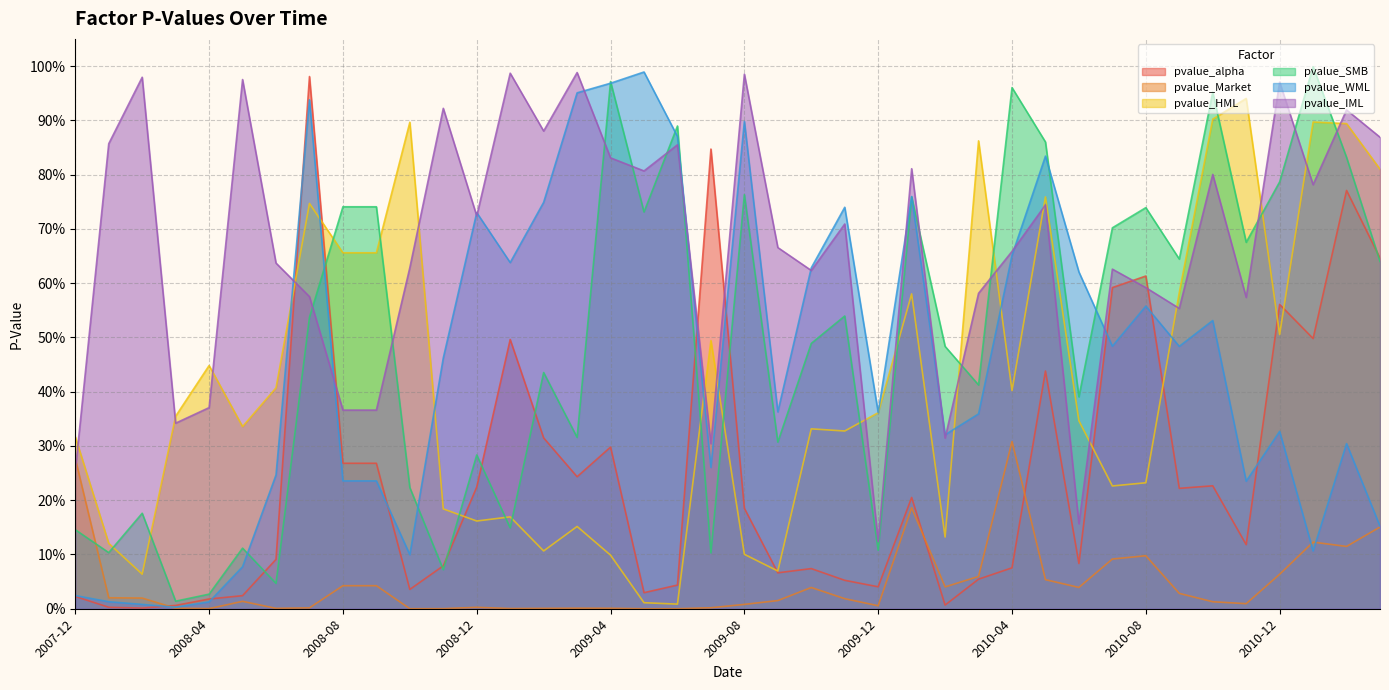

Reading left to right, list all the values displayed in this chart.

pvalue_alpha: 2007-12=0.0	2008-01=0.0	2008-02=0.0	2008-03=0.0	2008-04=0.0	2008-05=0.0	2008-06=0.1	2008-07=1.0	2008-08=0.3	2008-09=0.3	2008-10=0.0	2008-11=0.1	2008-12=0.2	2009-01=0.5	2009-02=0.3	2009-03=0.2	2009-04=0.3	2009-05=0.0	2009-06=0.0	2009-07=0.8	2009-08=0.2	2009-09=0.1	2009-10=0.1	2009-11=0.1	2009-12=0.0	2010-01=0.2	2010-02=0.0	2010-03=0.1	2010-04=0.1	2010-05=0.4	2010-06=0.1	2010-07=0.6	2010-08=0.6	2010-09=0.2	2010-10=0.2	2010-11=0.1	2010-12=0.6	2011-01=0.5	2011-02=0.8	2011-03=0.6
pvalue_Market: 2007-12=0.3	2008-01=0.0	2008-02=0.0	2008-03=0.0	2008-04=0.0	2008-05=0.0	2008-06=0.0	2008-07=0.0	2008-08=0.0	2008-09=0.0	2008-10=0.0	2008-11=0.0	2008-12=0.0	2009-01=0.0	2009-02=0.0	2009-03=0.0	2009-04=0.0	2009-05=0.0	2009-06=0.0	2009-07=0.0	2009-08=0.0	2009-09=0.0	2009-10=0.0	2009-11=0.0	2009-12=0.0	2010-01=0.2	2010-02=0.0	2010-03=0.1	2010-04=0.3	2010-05=0.1	2010-06=0.0	2010-07=0.1	2010-08=0.1	2010-09=0.0	2010-10=0.0	2010-11=0.0	2010-12=0.1	2011-01=0.1	2011-02=0.1	2011-03=0.2
pvalue_HML: 2007-12=0.3	2008-01=0.1	2008-02=0.1	2008-03=0.4	2008-04=0.4	2008-05=0.3	2008-06=0.4	2008-07=0.7	2008-08=0.7	2008-09=0.7	2008-10=0.9	2008-11=0.2	2008-12=0.2	2009-01=0.2	2009-02=0.1	2009-03=0.2	2009-04=0.1	2009-05=0.0	2009-06=0.0	2009-07=0.5	2009-08=0.1	2009-09=0.1	2009-10=0.3	2009-11=0.3	2009-12=0.4	2010-01=0.6	2010-02=0.1	2010-03=0.9	2010-04=0.4	2010-05=0.8	2010-06=0.3	2010-07=0.2	2010-08=0.2	2010-09=0.6	2010-10=0.9	2010-11=0.9	2010-12=0.5	2011-01=0.9	2011-02=0.9	2011-03=0.8
pvalue_SMB: 2007-12=0.1	2008-01=0.1	2008-02=0.2	2008-03=0.0	2008-04=0.0	2008-05=0.1	2008-06=0.0	2008-07=0.5	2008-08=0.7	2008-09=0.7	2008-10=0.2	2008-11=0.1	2008-12=0.3	2009-01=0.1	2009-02=0.4	2009-03=0.3	2009-04=1.0	2009-05=0.7	2009-06=0.9	2009-07=0.1	2009-08=0.8	2009-09=0.3	2009-10=0.5	2009-11=0.5	2009-12=0.1	2010-01=0.8	2010-02=0.5	2010-03=0.4	2010-04=1.0	2010-05=0.9	2010-06=0.4	2010-07=0.7	2010-08=0.7	2010-09=0.6	2010-10=1.0	2010-11=0.7	2010-12=0.8	2011-01=1.0	2011-02=0.8	2011-03=0.6
pvalue_WML: 2007-12=0.0	2008-01=0.0	2008-02=0.0	2008-03=0.0	2008-04=0.0	2008-05=0.1	2008-06=0.2	2008-07=0.9	2008-08=0.2	2008-09=0.2	2008-10=0.1	2008-11=0.5	2008-12=0.7	2009-01=0.6	2009-02=0.7	2009-03=1.0	2009-04=1.0	2009-05=1.0	2009-06=0.9	2009-07=0.3	2009-08=0.9	2009-09=0.4	2009-10=0.6	2009-11=0.7	2009-12=0.4	2010-01=0.8	2010-02=0.3	2010-03=0.4	2010-04=0.7	2010-05=0.8	2010-06=0.6	2010-07=0.5	2010-08=0.6	2010-09=0.5	2010-10=0.5	2010-11=0.2	2010-12=0.3	2011-01=0.1	2011-02=0.3	2011-03=0.2
pvalue_IML: 2007-12=0.3	2008-01=0.9	2008-02=1.0	2008-03=0.3	2008-04=0.4	2008-05=1.0	2008-06=0.6	2008-07=0.6	2008-08=0.4	2008-09=0.4	2008-10=0.6	2008-11=0.9	2008-12=0.7	2009-01=1.0	2009-02=0.9	2009-03=1.0	2009-04=0.8	2009-05=0.8	2009-06=0.9	2009-07=0.3	2009-08=1.0	2009-09=0.7	2009-10=0.6	2009-11=0.7	2009-12=0.1	2010-01=0.8	2010-02=0.3	2010-03=0.6	2010-04=0.7	2010-05=0.7	2010-06=0.2	2010-07=0.6	2010-08=0.6	2010-09=0.6	2010-10=0.8	2010-11=0.6	2010-12=1.0	2011-01=0.8	2011-02=0.9	2011-03=0.9